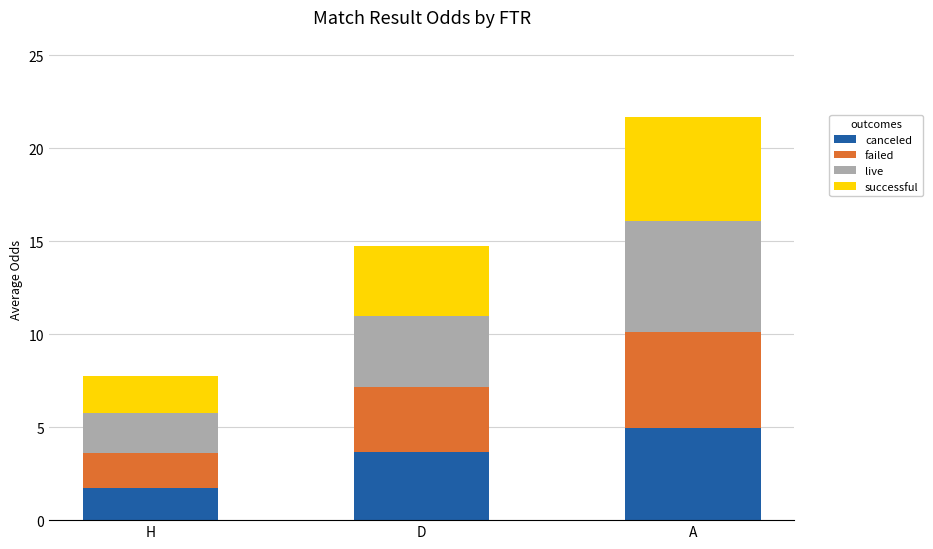

Are the bars grouped side by side (vs. stacked)?

No